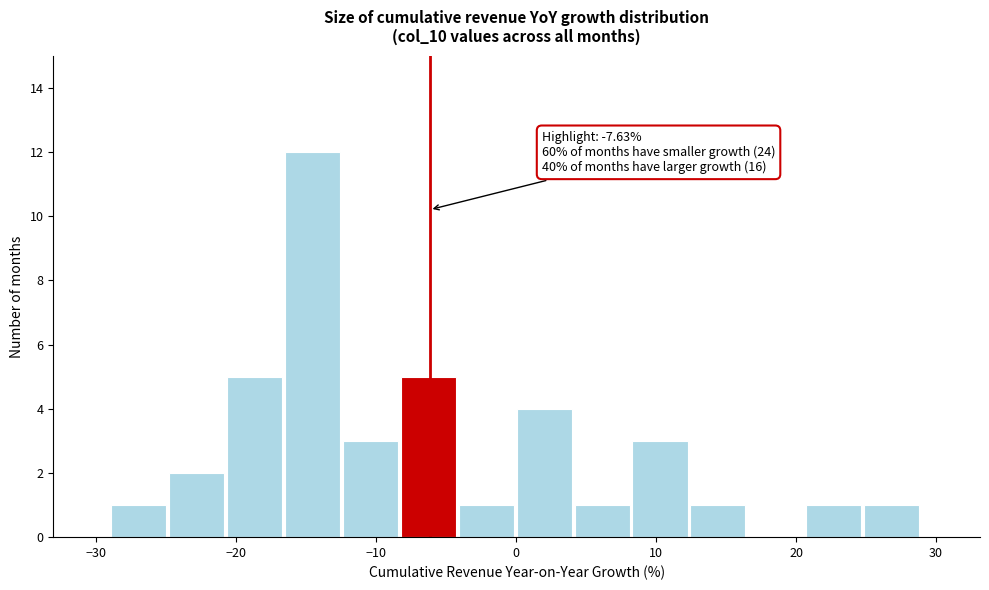

Which range on the x-axis has the tallest bar?

-16 to -12